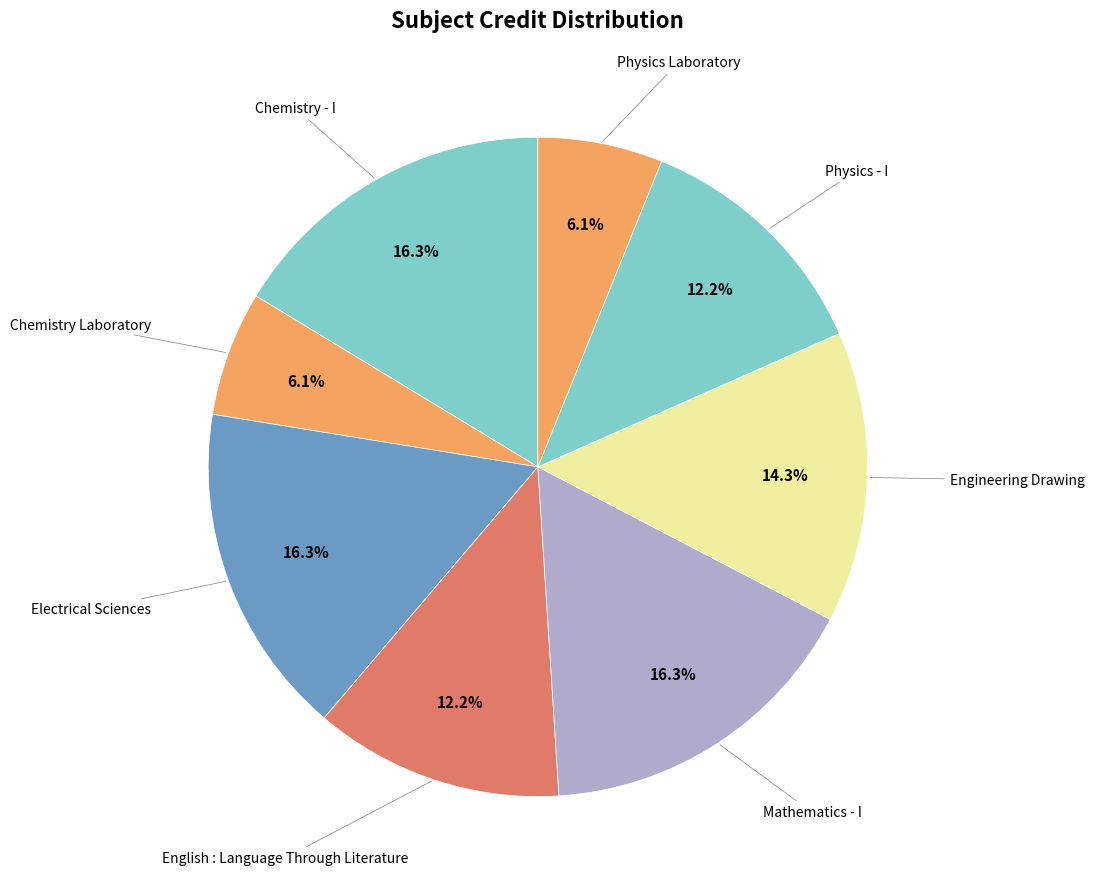

To the nearest percent, what is the difference between the largest and smallest slice percentages?

10%